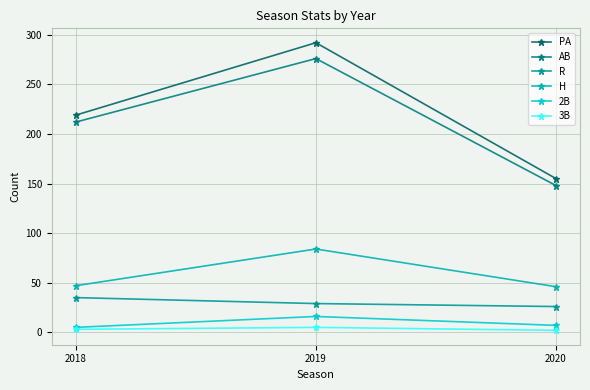

How many lines are shown in the chart?

6